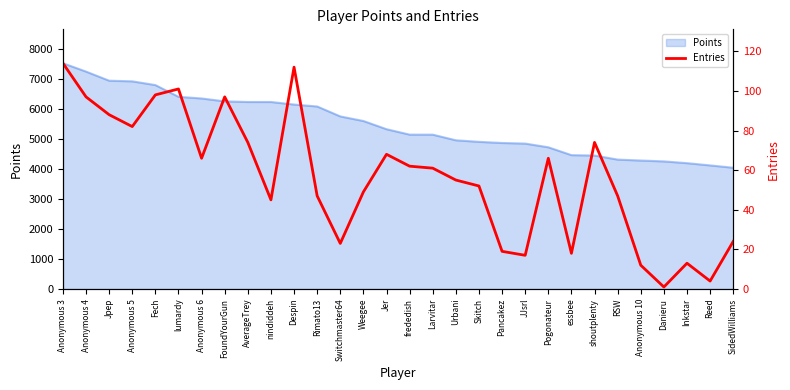

What is the change in value from Fech to Switchmaster64?

-75